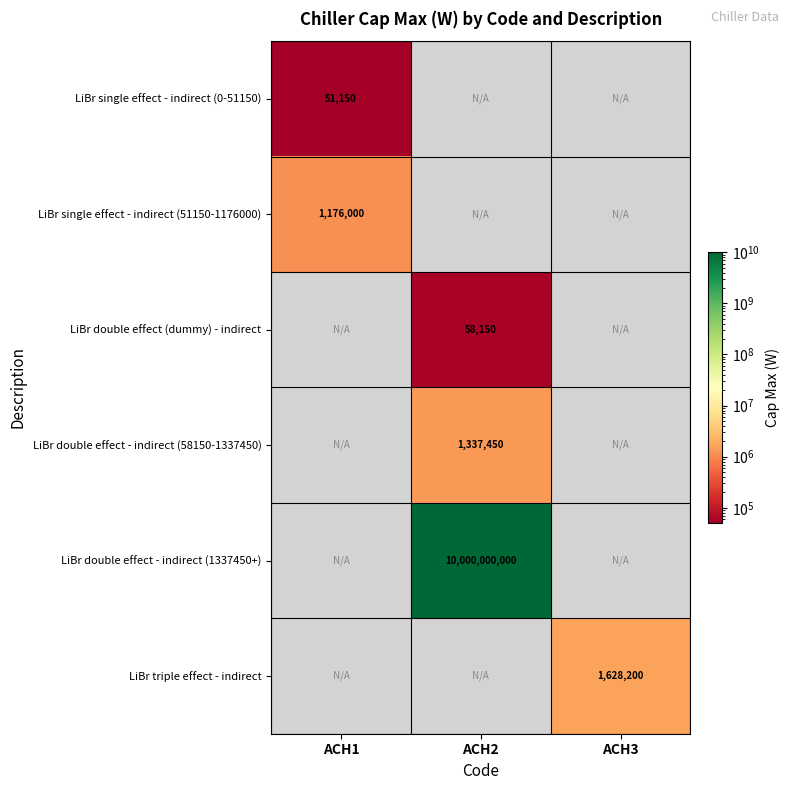

True or false: LiBr single effect - indirect (0-51150) has a value of 51150 at ACH1.

True